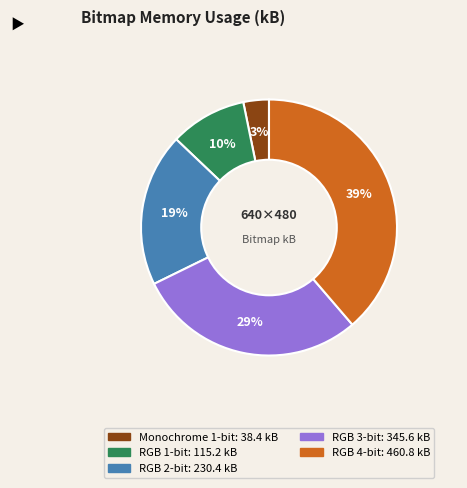

Does any single category account for the majority?

No